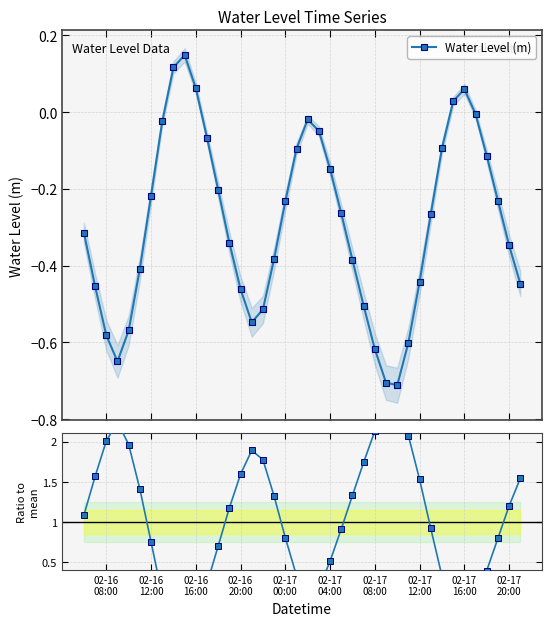

Which series has the largest range (max minus min)?

Ratio to mean